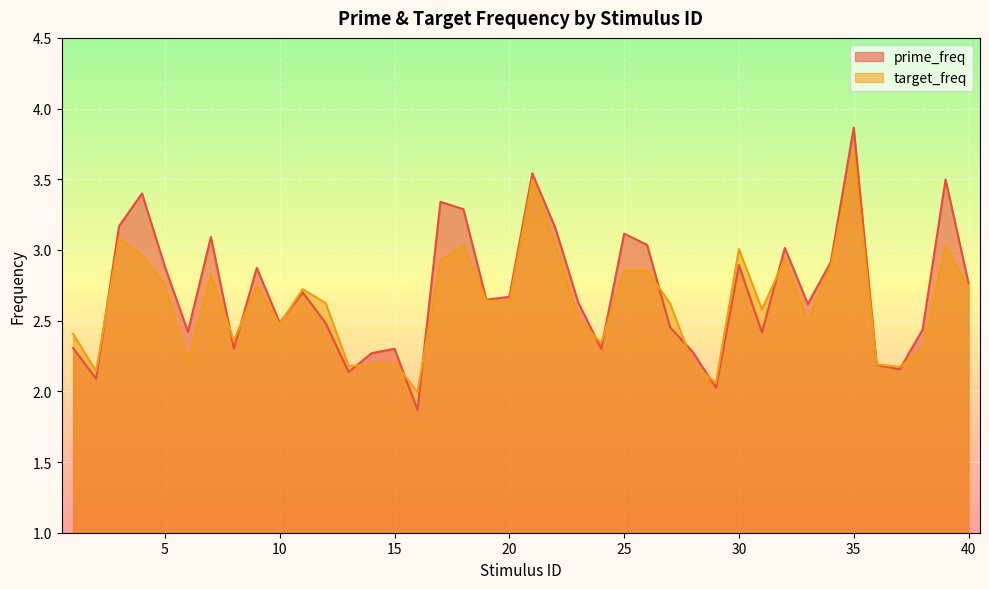

What are all the series names shown in the legend?

prime_freq, target_freq